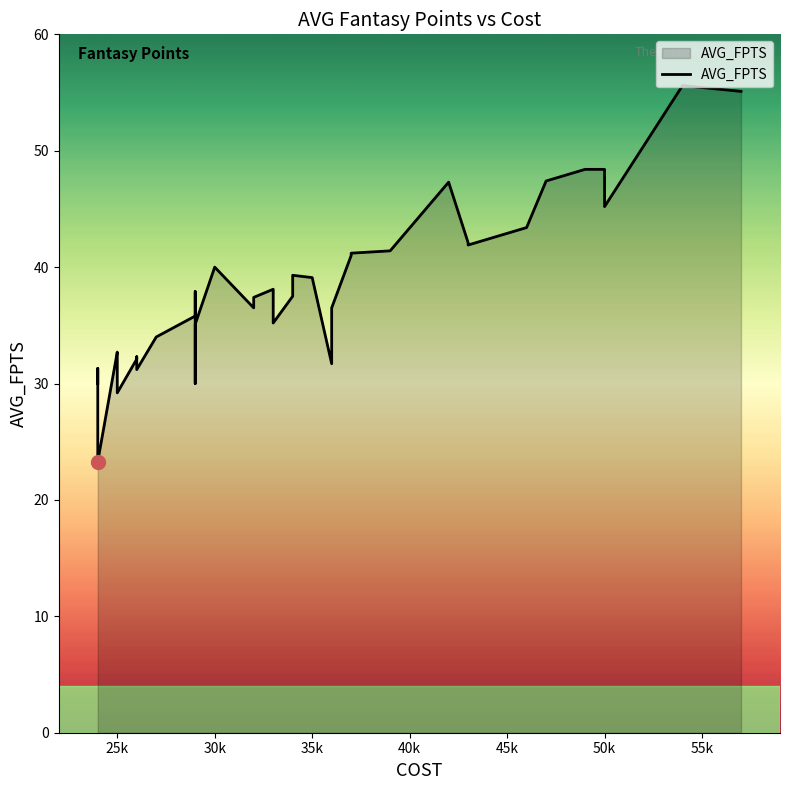

Does the chart display data point markers on the line(s)?

No